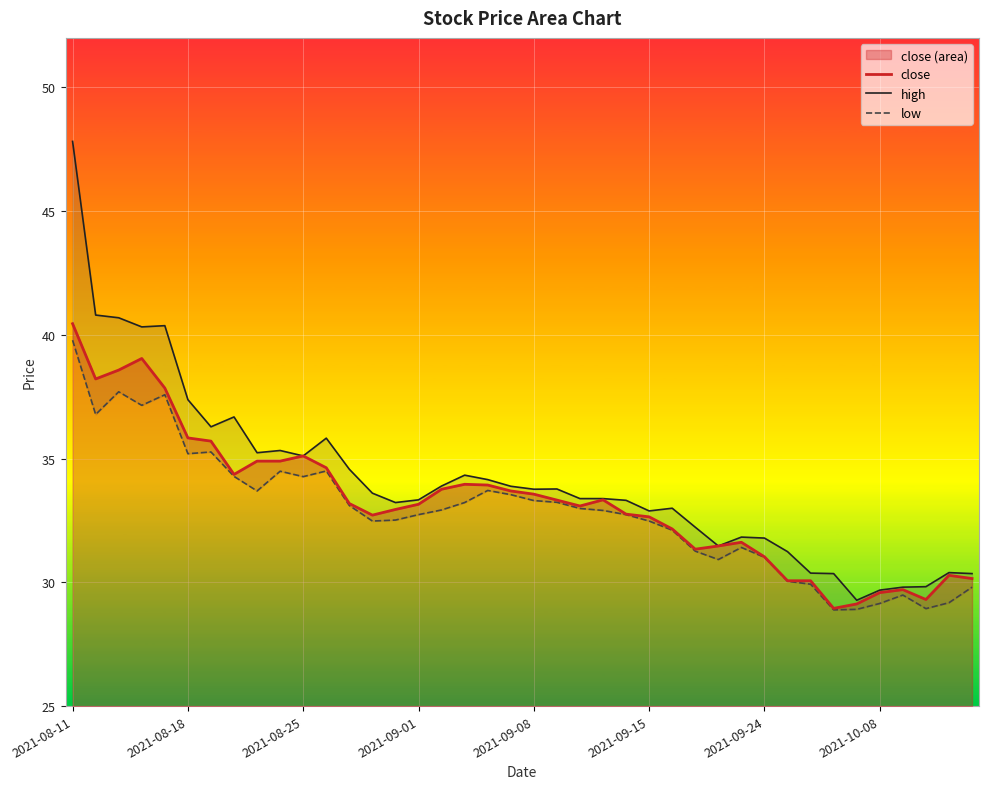

True or false: close and high intersect in this chart.

False